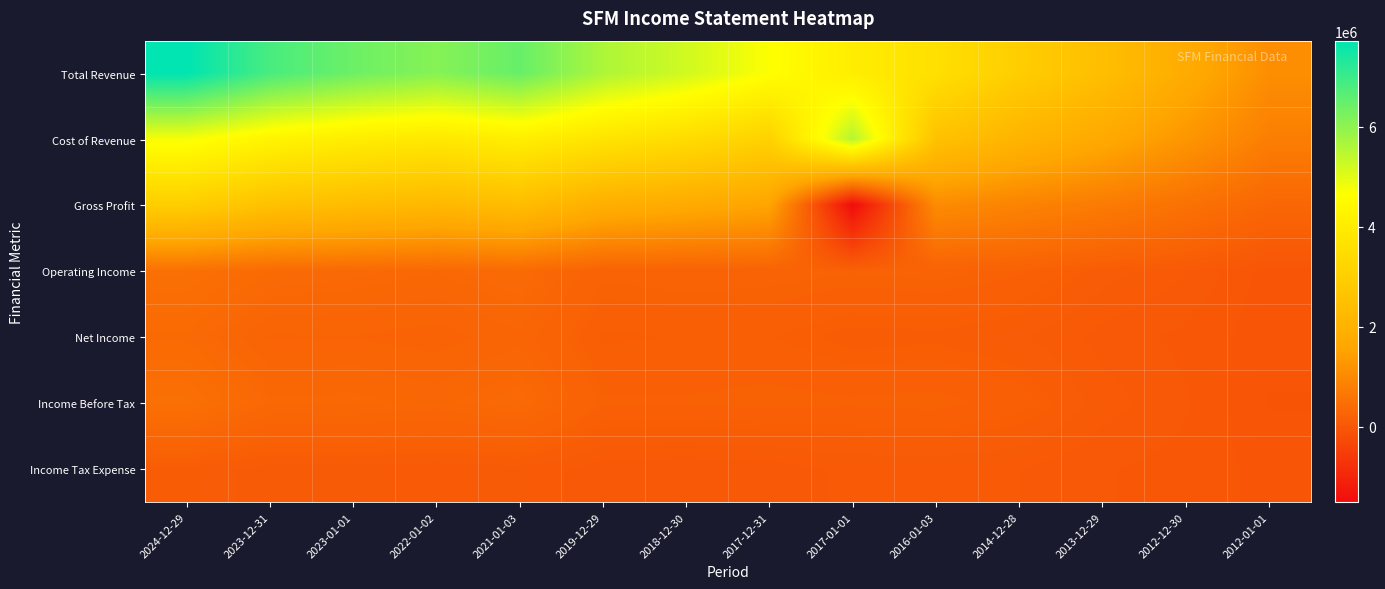

Which series has the largest total across all categories?

Total Revenue